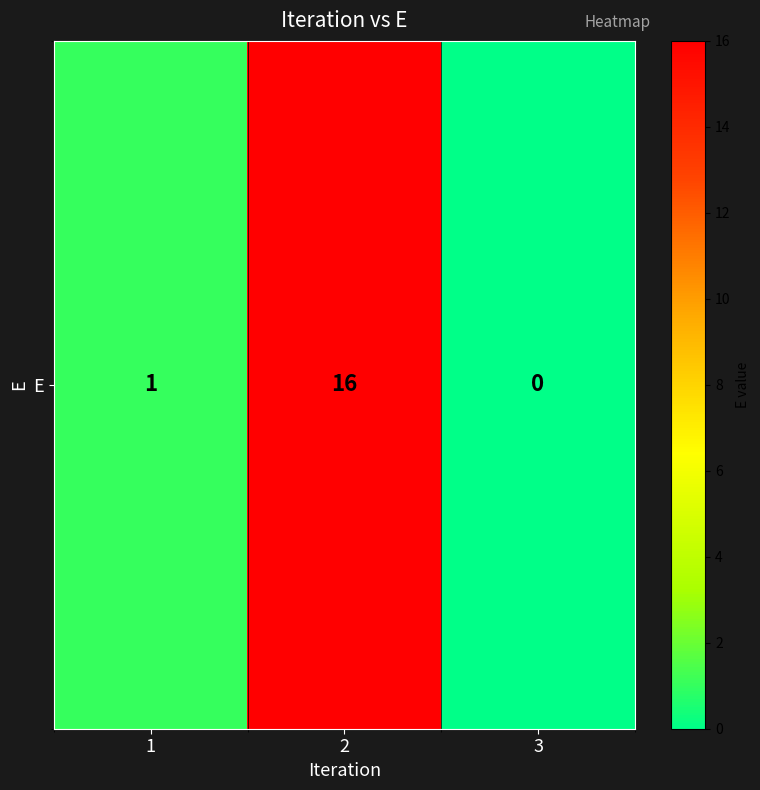

Reading left to right, transcribe all the data shown in this chart.

1	16	0